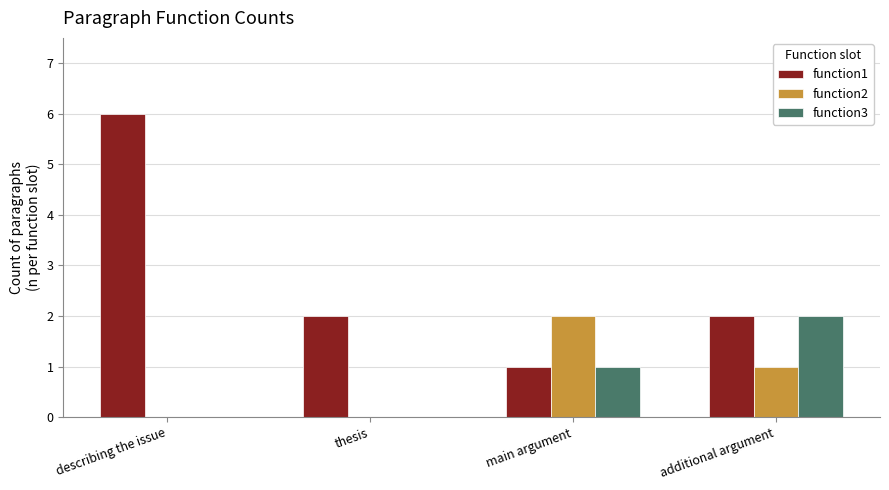

How many groups of bars are there?

4